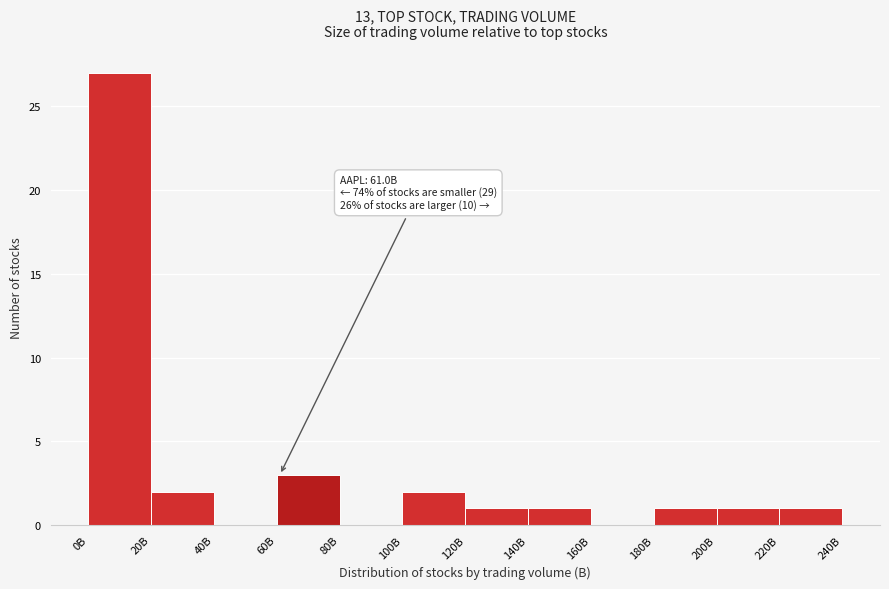

Reading left to right, what are all the values shown in this chart?

0B=27	20B=2	40B=0	60B=3	80B=0	100B=2	120B=1	140B=1	160B=0	180B=1	200B=1	220B=1